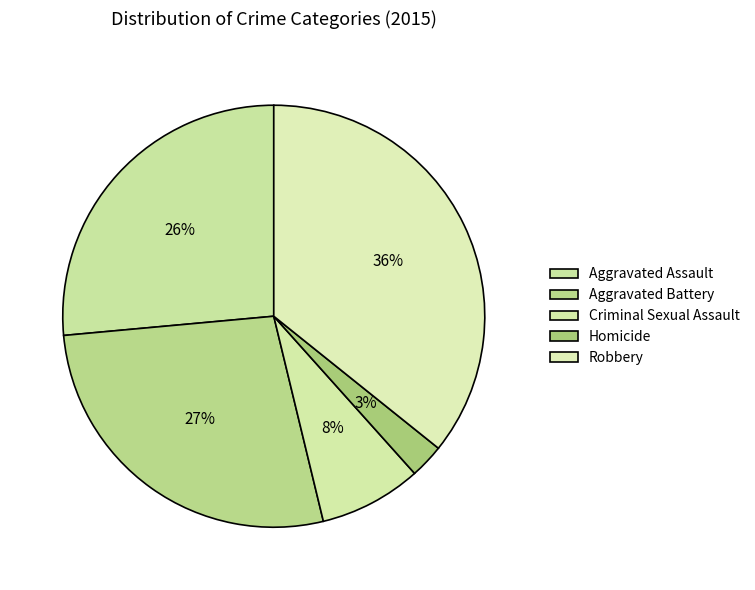

Which has a higher value, Aggravated Assault or Robbery?

Robbery